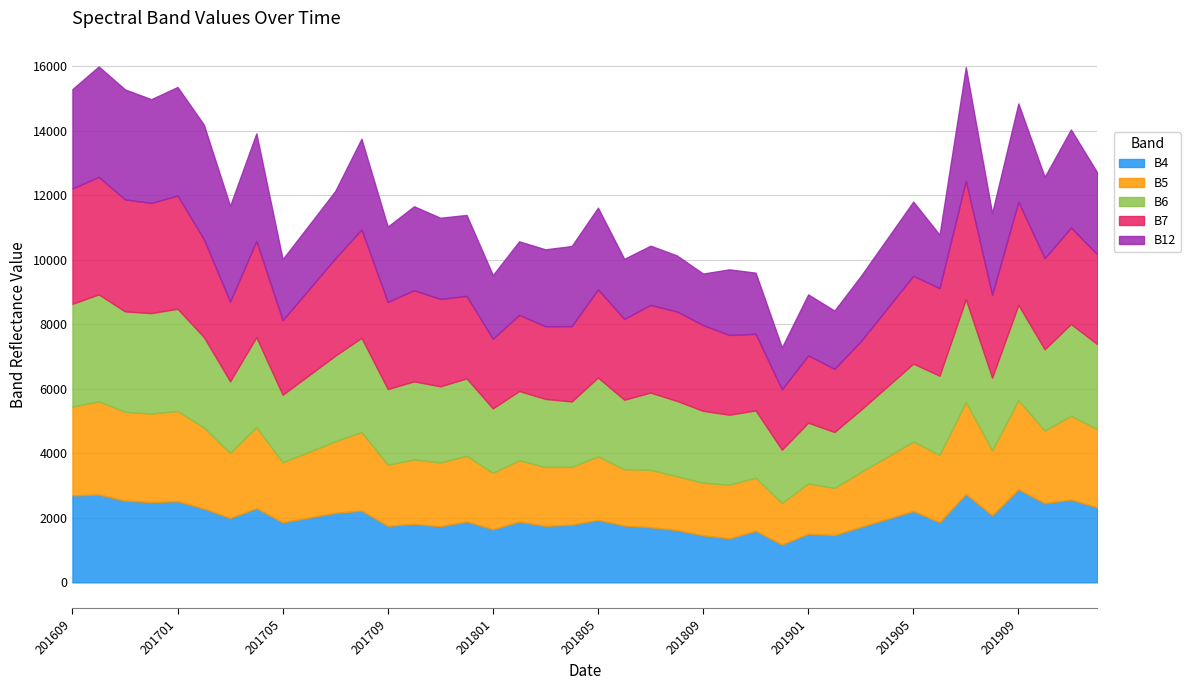

Read the B6 value at 201909.

2953